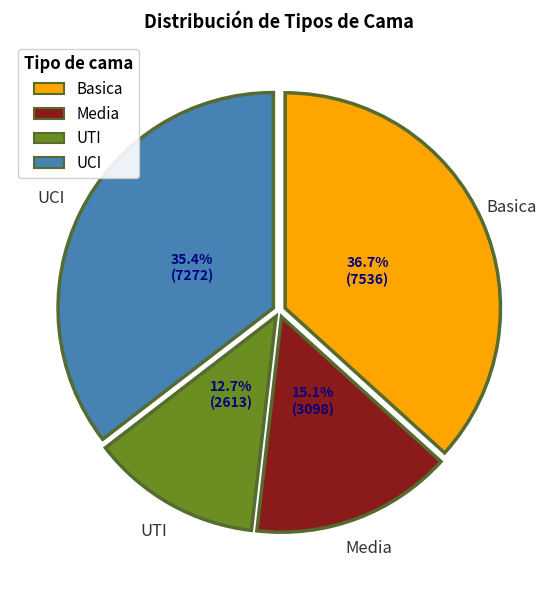

What portion of the pie excludes UTI?

87.3%